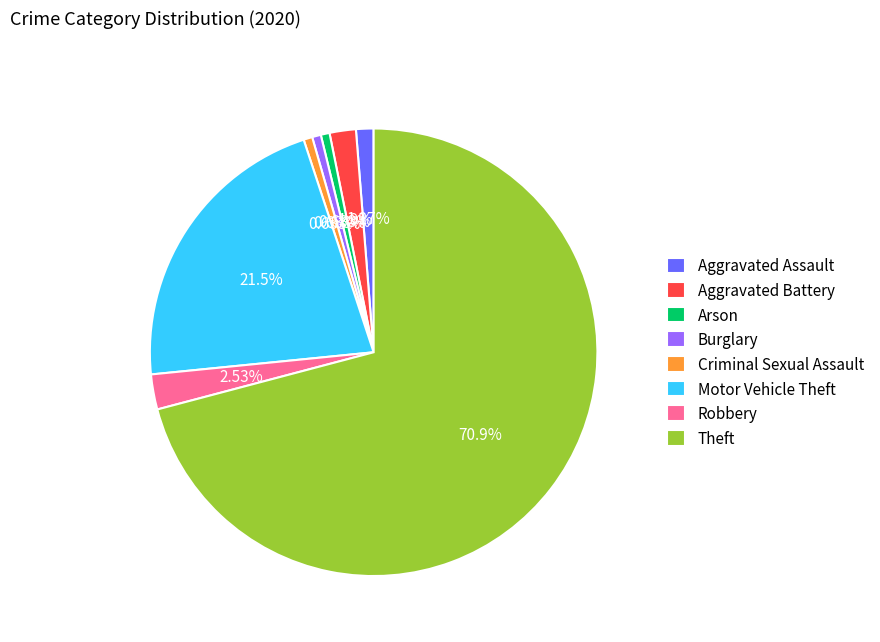

To the nearest percent, what is the average slice percentage?

12%